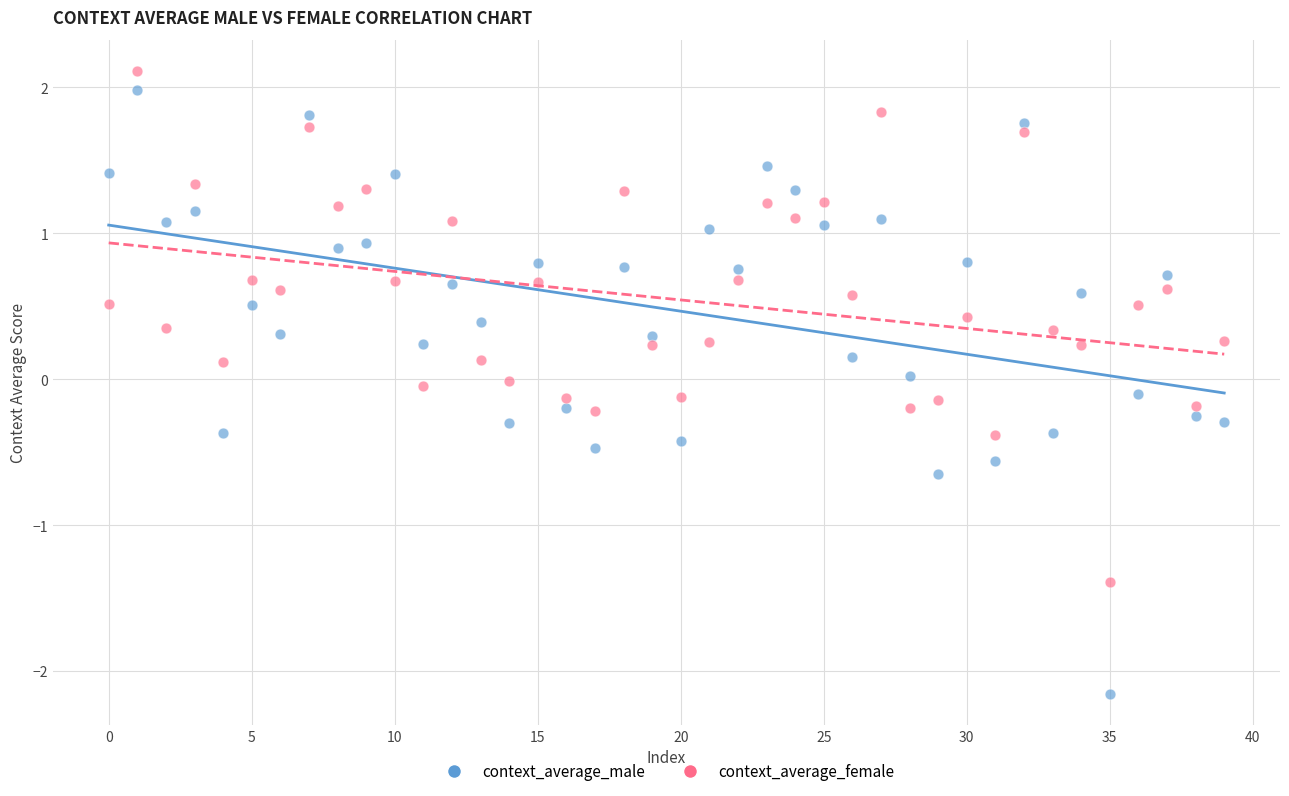

Which series contains the lowest Y value?

context_average_male